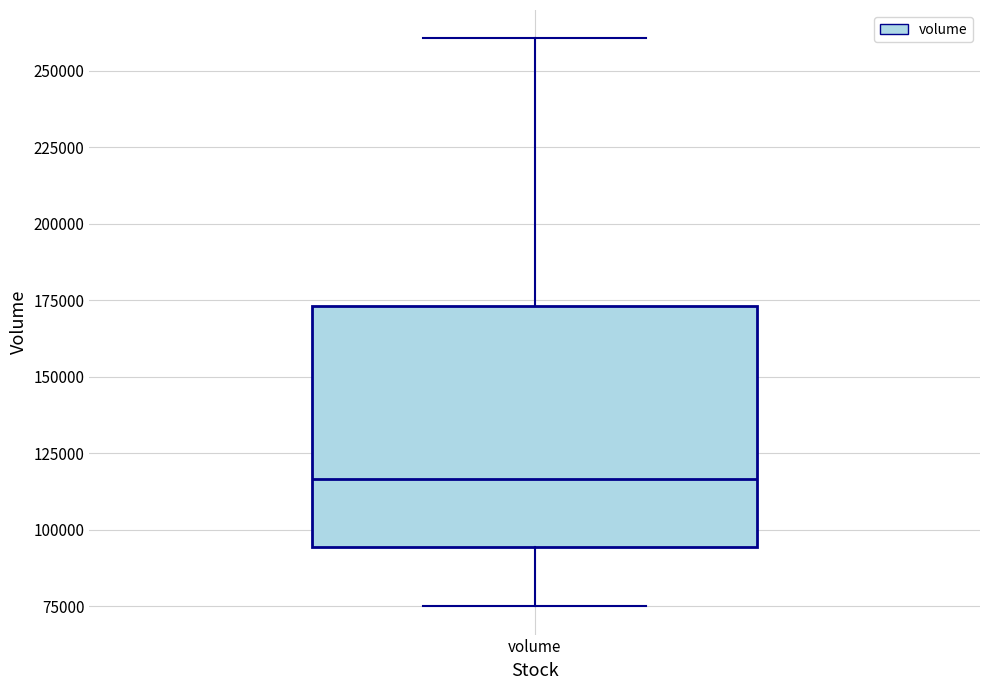

Read this box plot against the y-axis: the position of the median line, the range covered by the box, and the ends of both whiskers. The values are not printed on the chart, so give them approximately, as read against the axis.

median 115000, box 95000 to 175000, whiskers 75000 to 260000